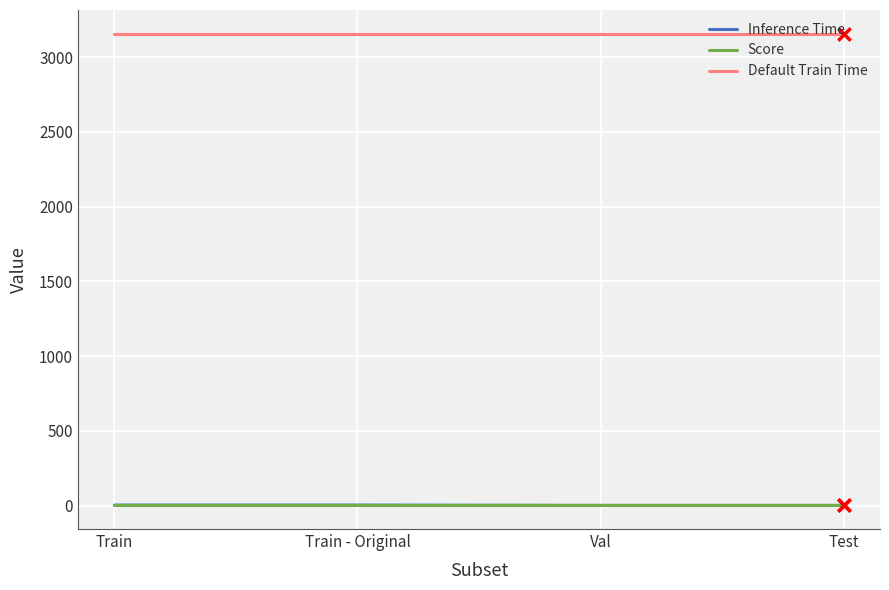

True or false: Inference Time and Default Train Time cross at least once.

False